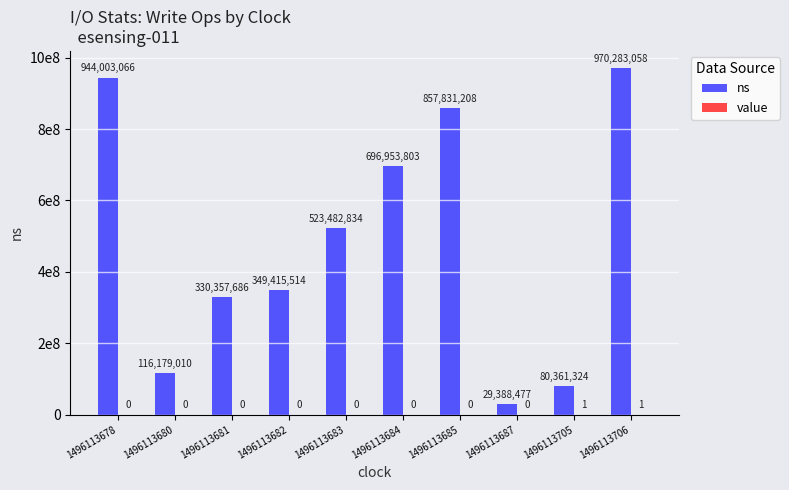

Is the value of ns at 1496113705 greater than the value of value at 1496113687?

Yes